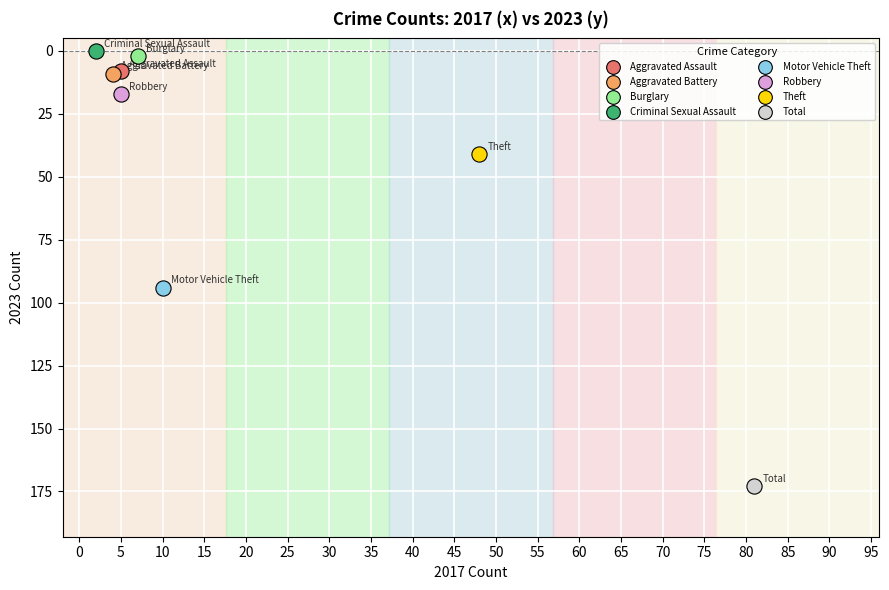

What are all the series names shown in the legend?

Aggravated Assault, Aggravated Battery, Burglary, Criminal Sexual Assault, Motor Vehicle Theft, Robbery, Theft, Total